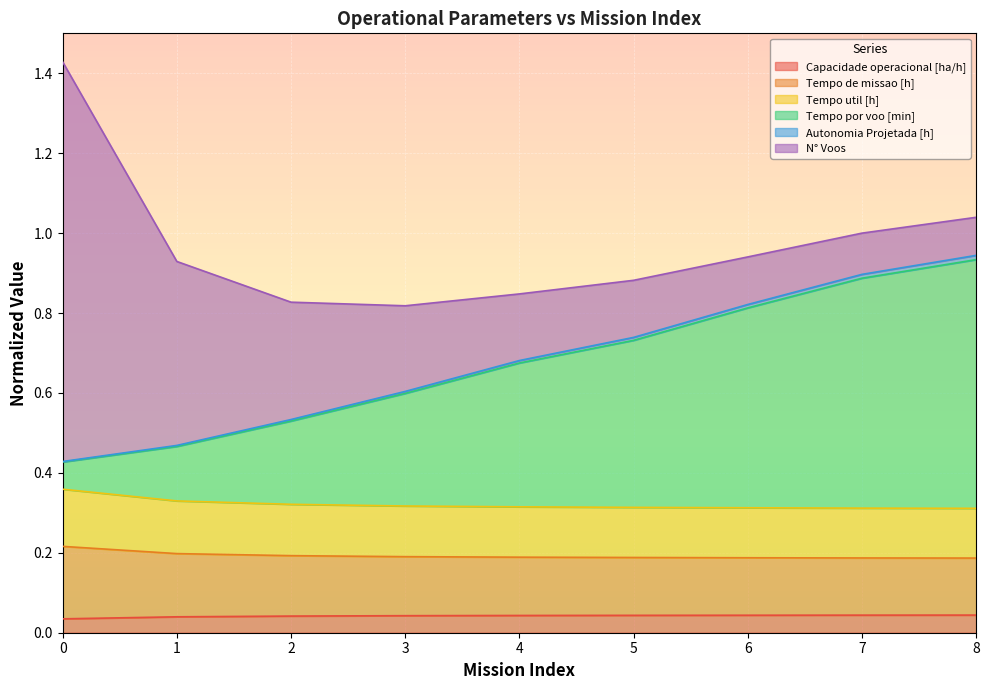

Rank the categories by Capacidade operacional [ha/h] value from lowest to highest.

0, 1, 2, 3, 4, 5, 6, 7, 8